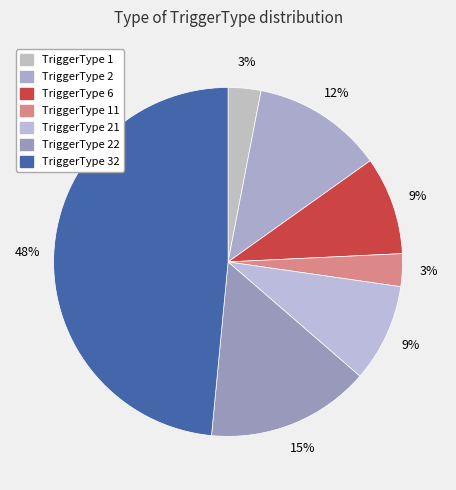

What is the largest slice in the pie chart?

32